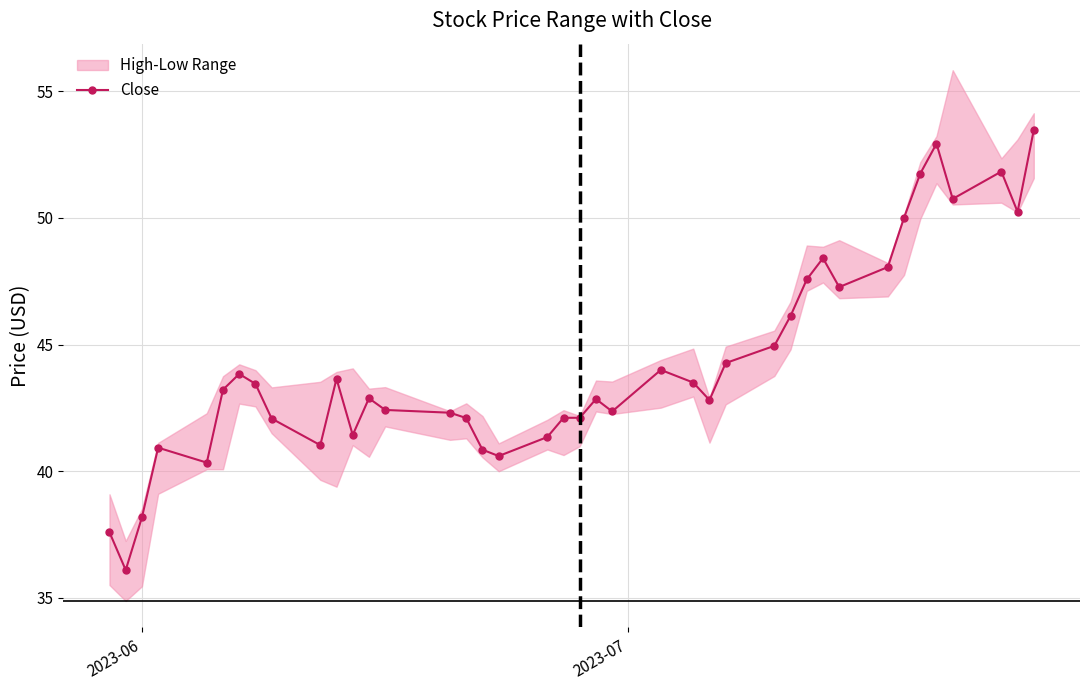

What is the maximum value for Close?

53.5